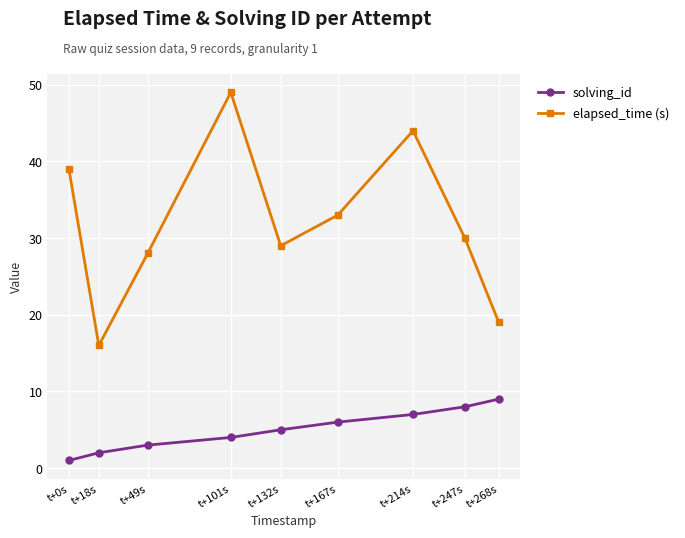

What are all the series names shown in the legend?

solving_id, elapsed_time (s)